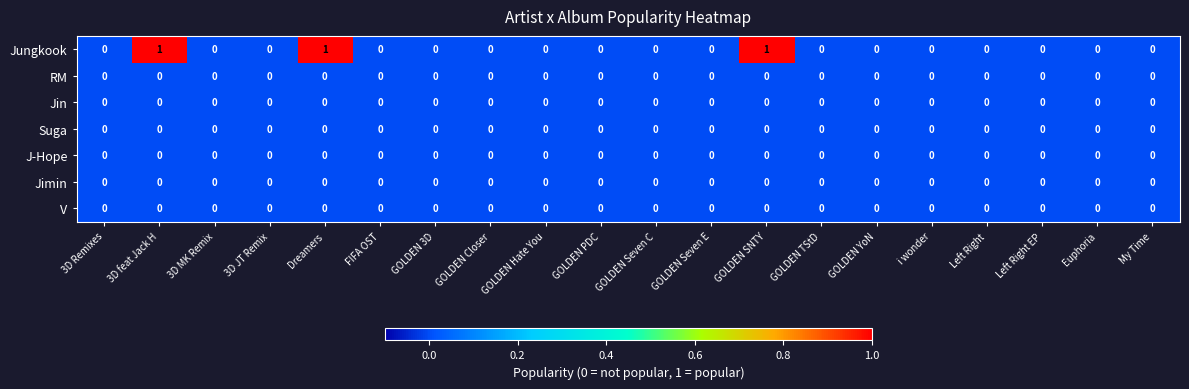

True or false: Jimin has a value of 0 at GOLDEN Closer.

True